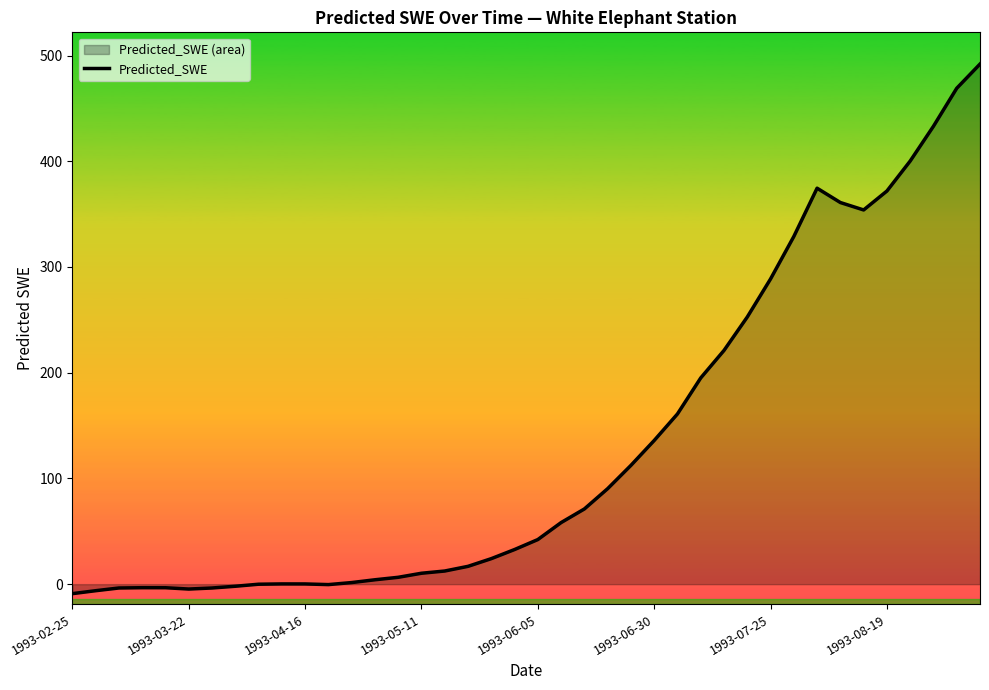

What is the average value?

132.1